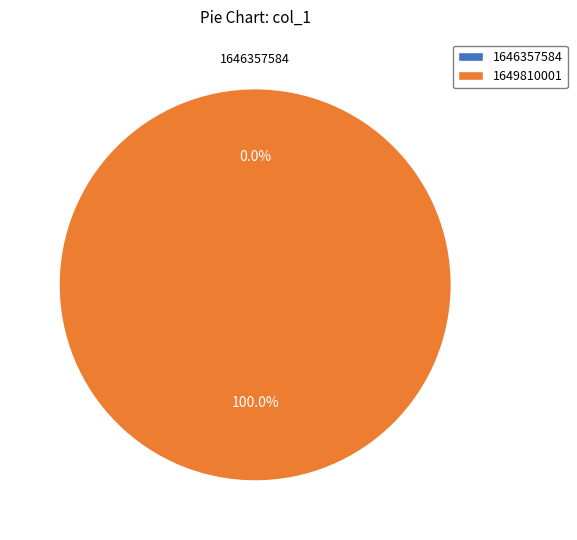

Is there a majority slice in this chart?

Yes